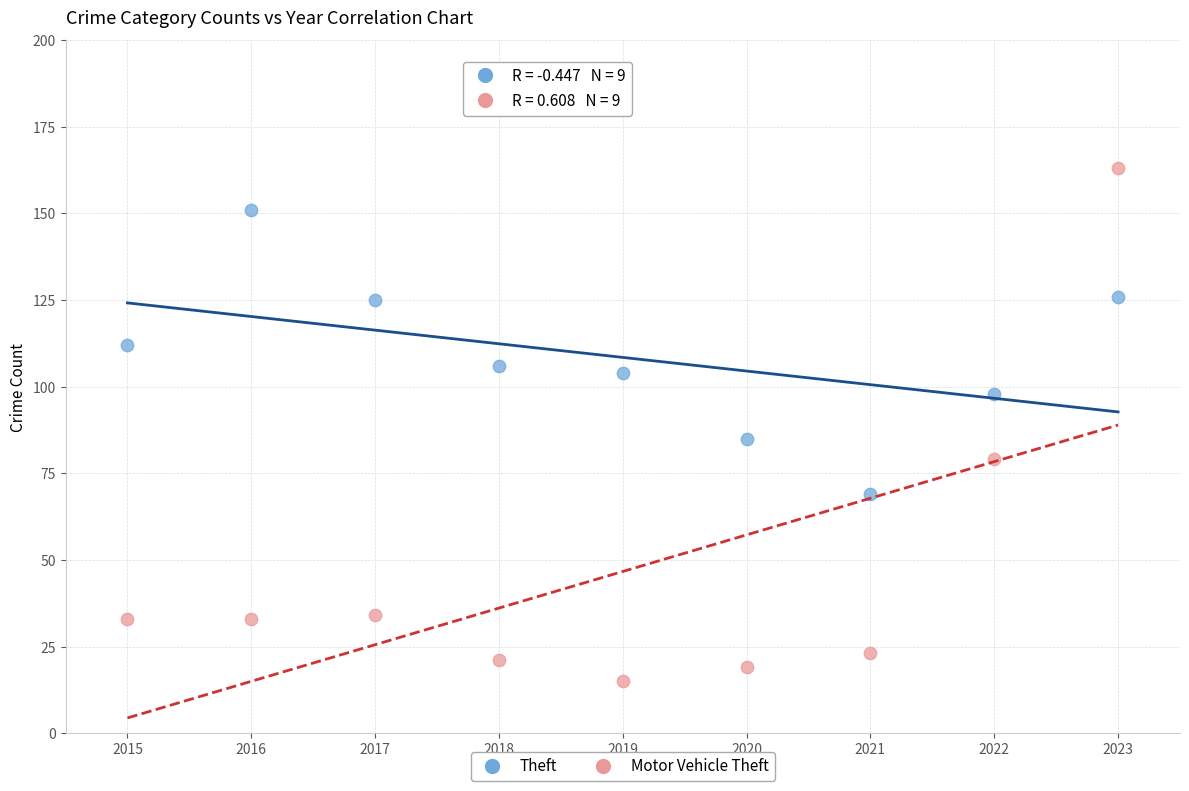

Which series contains the lowest Y value?

Motor Vehicle Theft